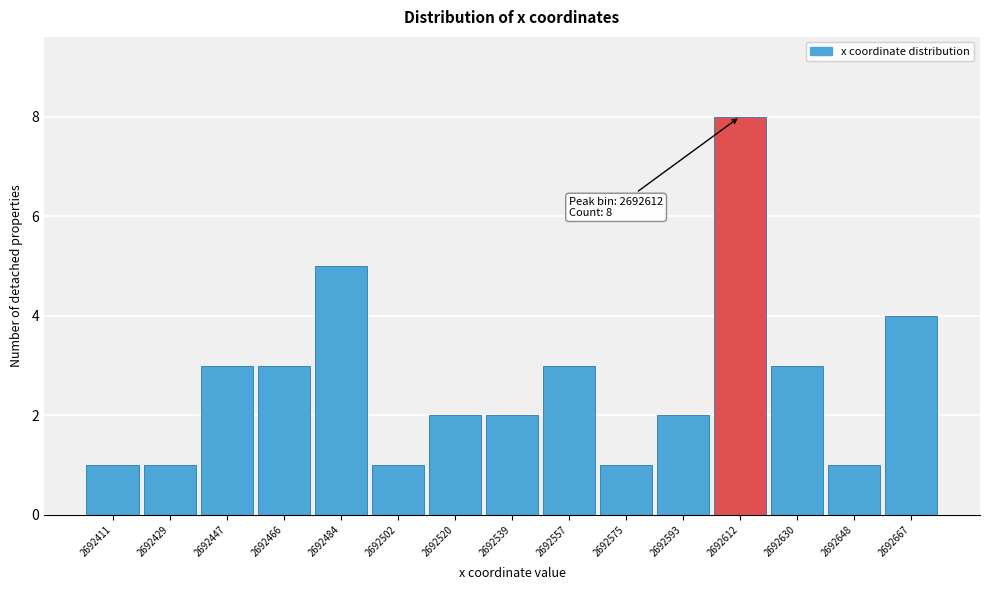

Reading left to right, extract all data points from this chart.

1	1	3	3	5	1	2	2	3	1	2	8	3	1	4